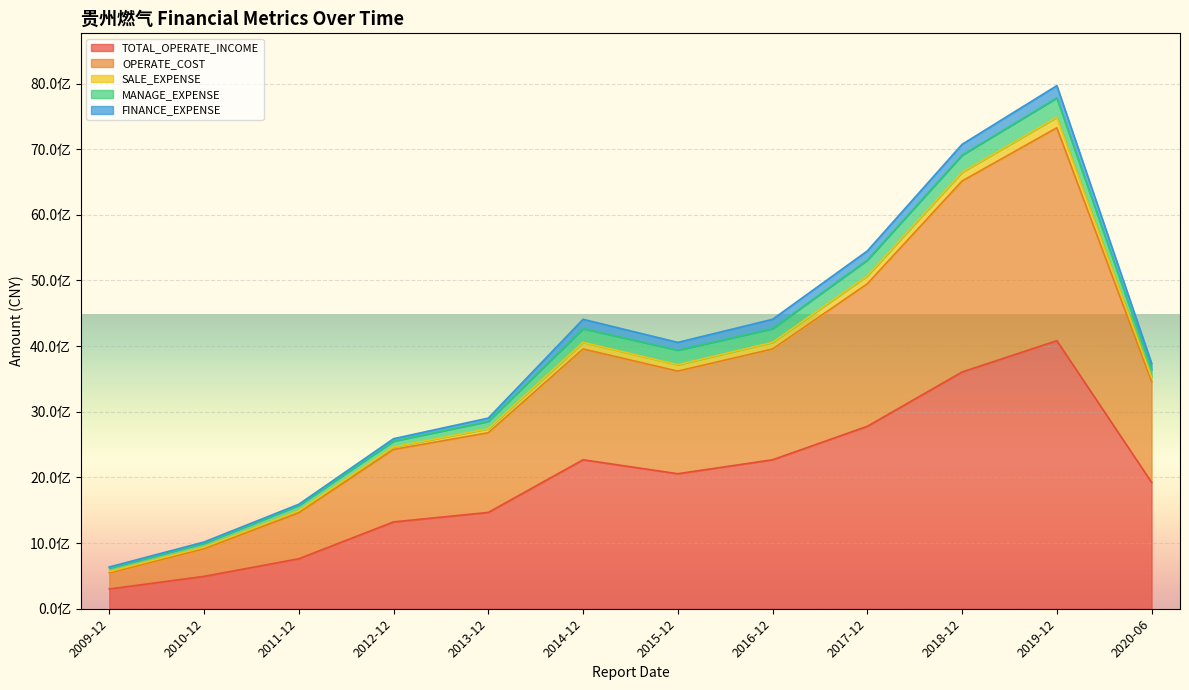

The TOTAL_OPERATE_INCOME series shows 2500217999.5 at 2019-12. True or false?

False